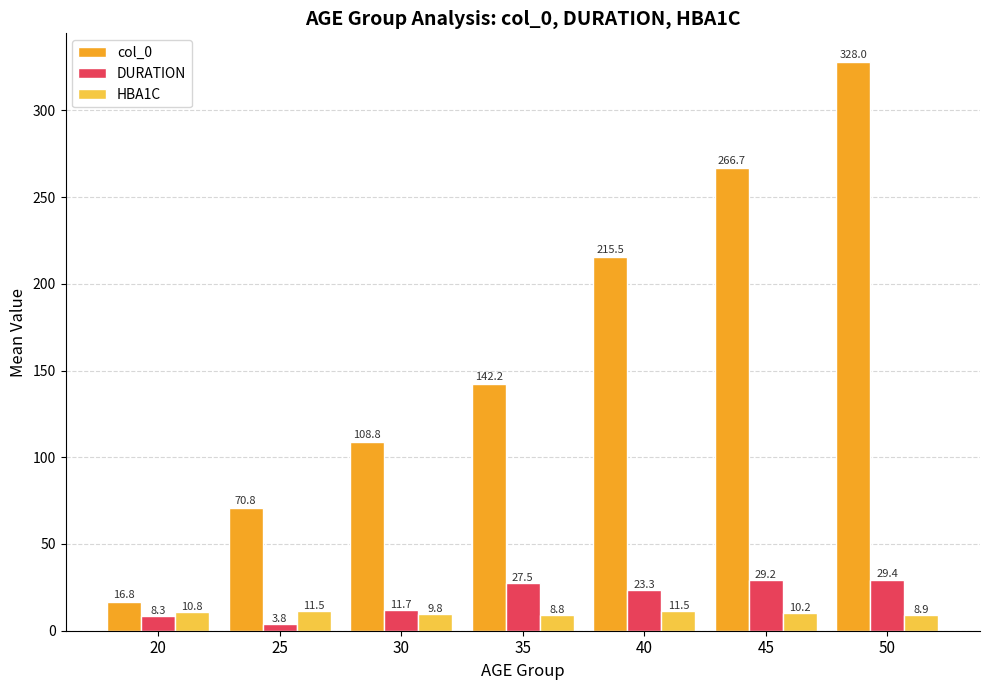

At which category does the chart reach its minimum across all series?

25